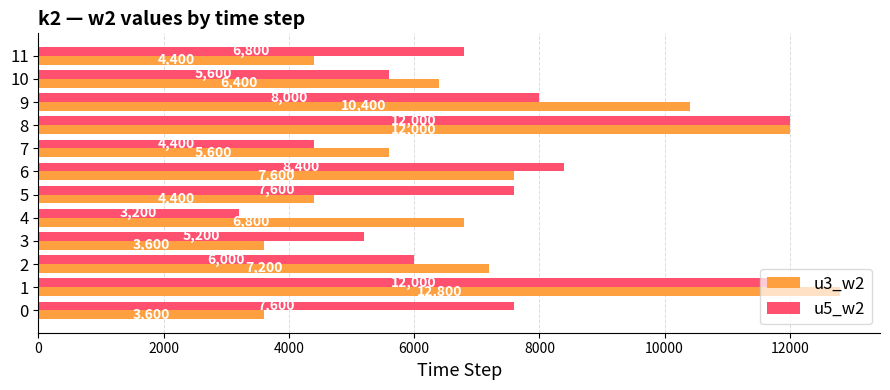

Which series has the largest total across all categories?

u5_w2